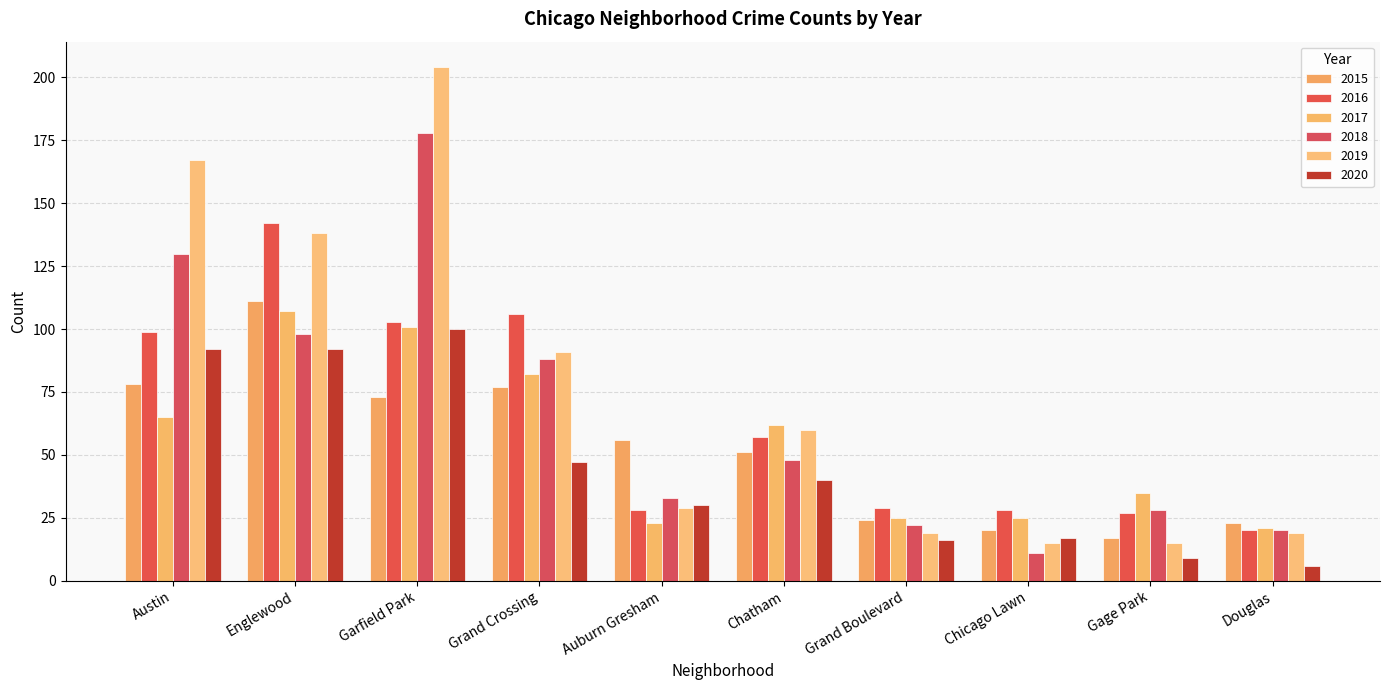

What is the sum of the 2017 values at Grand Crossing and Chatham?

144